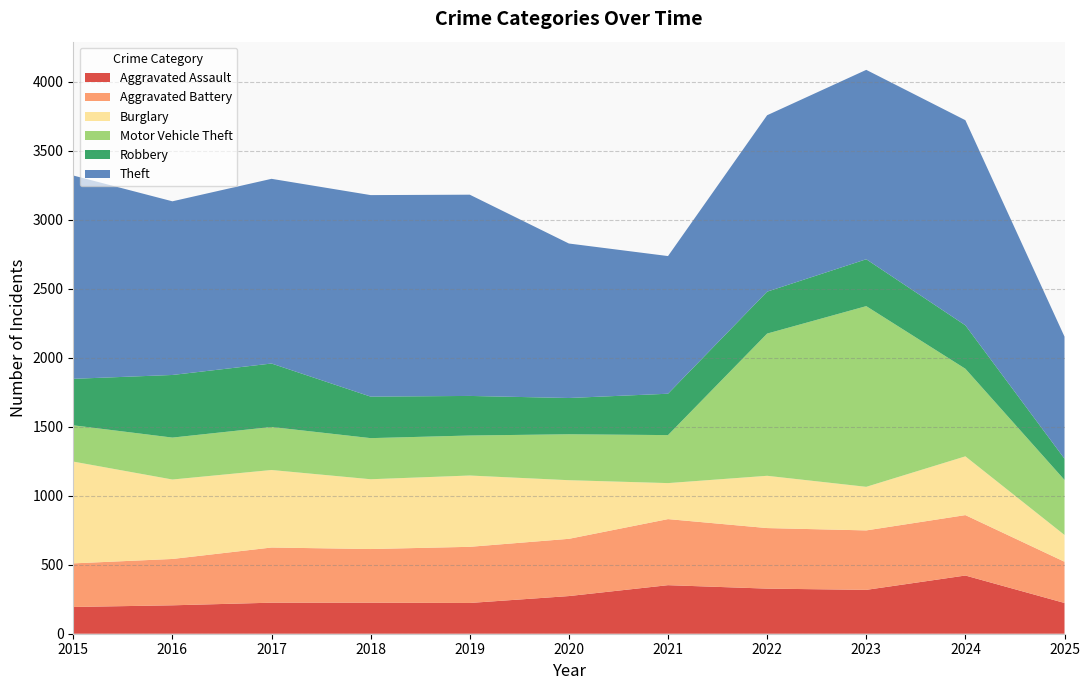

Reading right to left, list all the values displayed in this chart.

Aggravated Assault: 2025=223	2024=422	2023=318	2022=327	2021=352	2020=273	2019=223	2018=225	2017=225	2016=206	2015=194
Aggravated Battery: 2025=299	2024=438	2023=431	2022=439	2021=479	2020=415	2019=407	2018=389	2017=400	2016=336	2015=316
Burglary: 2025=194	2024=426	2023=316	2022=379	2021=261	2020=425	2019=517	2018=506	2017=562	2016=576	2015=738
Motor Vehicle Theft: 2025=399	2024=635	2023=1310	2022=1031	2021=348	2020=333	2019=290	2018=298	2017=312	2016=304	2015=263
Robbery: 2025=154	2024=315	2023=340	2022=304	2021=300	2020=263	2019=287	2018=301	2017=460	2016=454	2015=337
Theft: 2025=885	2024=1487	2023=1373	2022=1279	2021=998	2020=1120	2019=1459	2018=1461	2017=1339	2016=1259	2015=1474